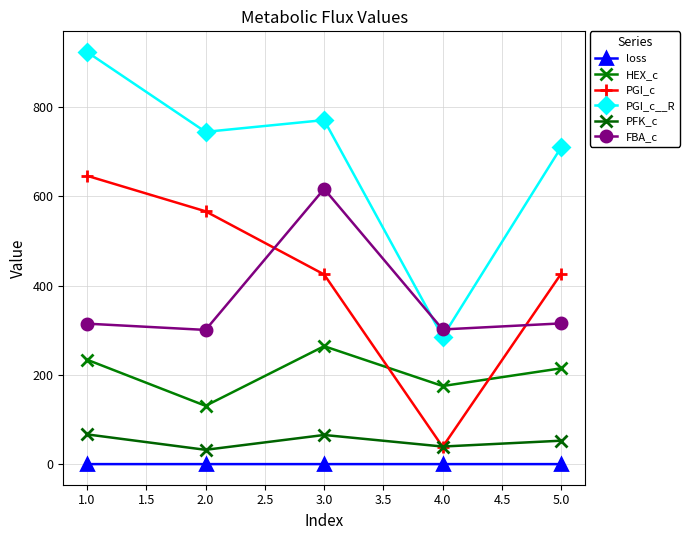

What position from the left is 2.0?

2